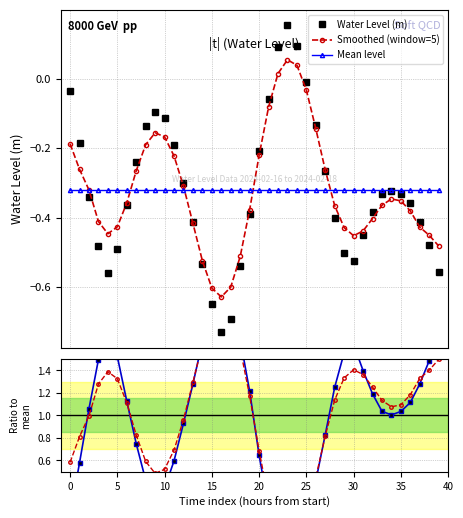

How many series are shown in this chart?

5